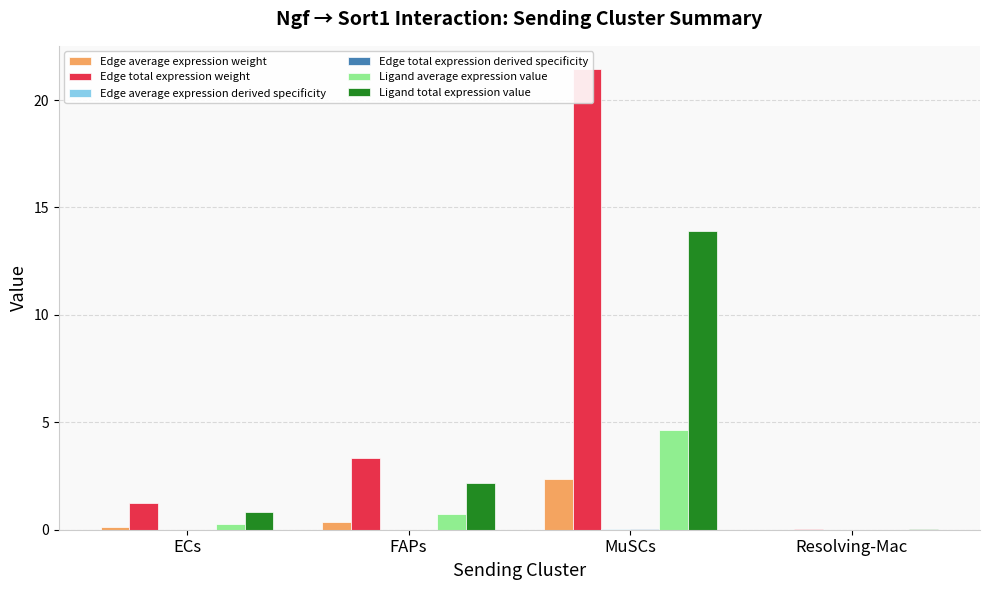

Which has a higher value, FAPs or Resolving-Mac?

FAPs